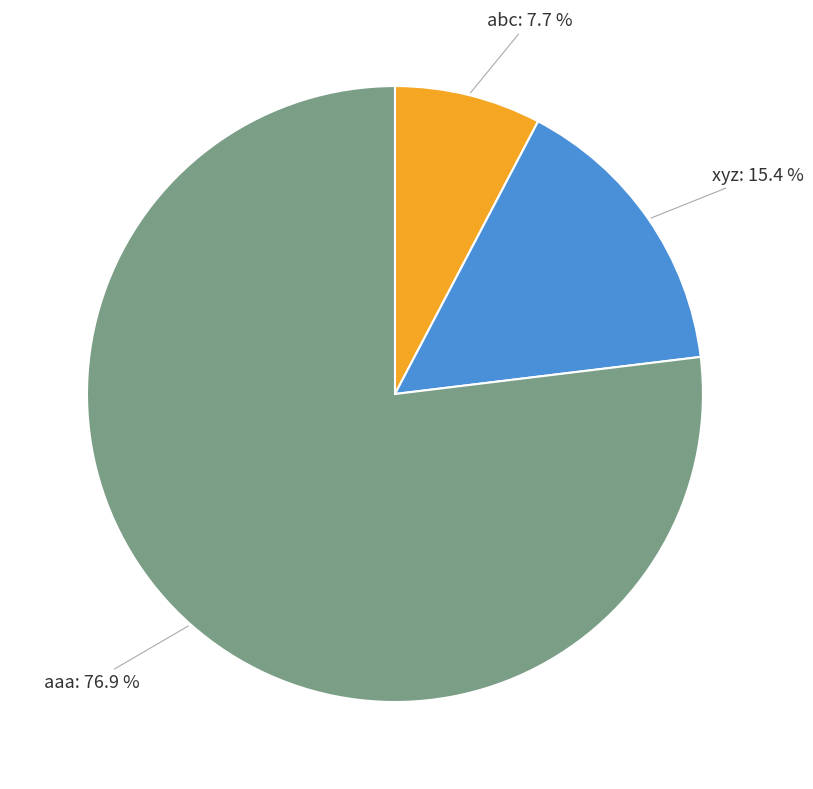

The aaa slice represents 71% of the pie. True or false?

False